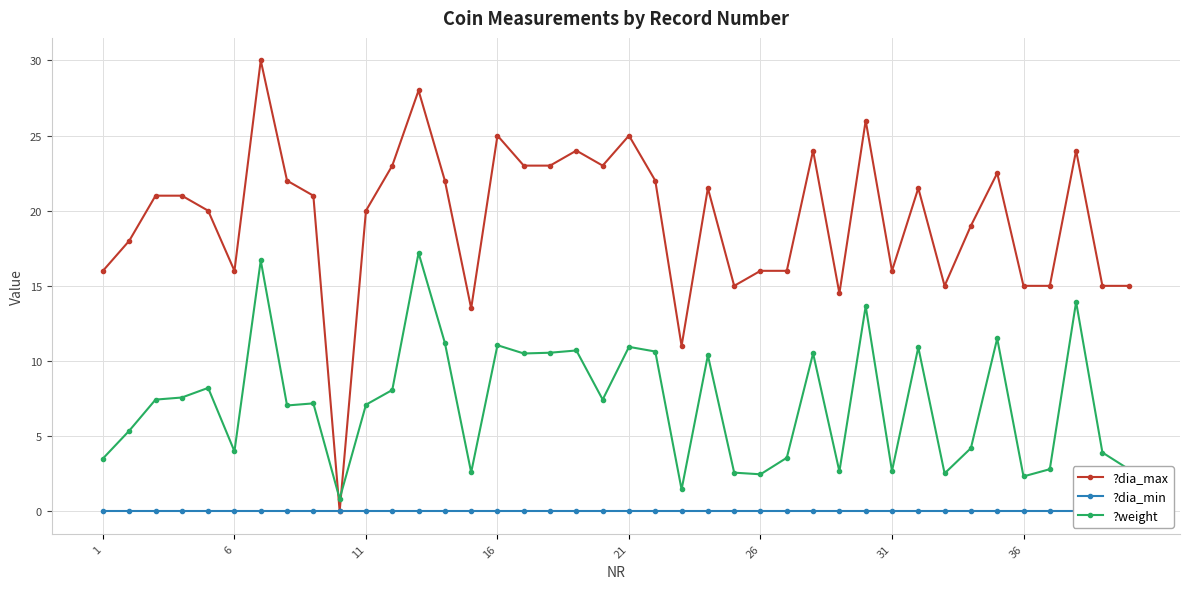

At how many categories does at least one series exceed 26?

2